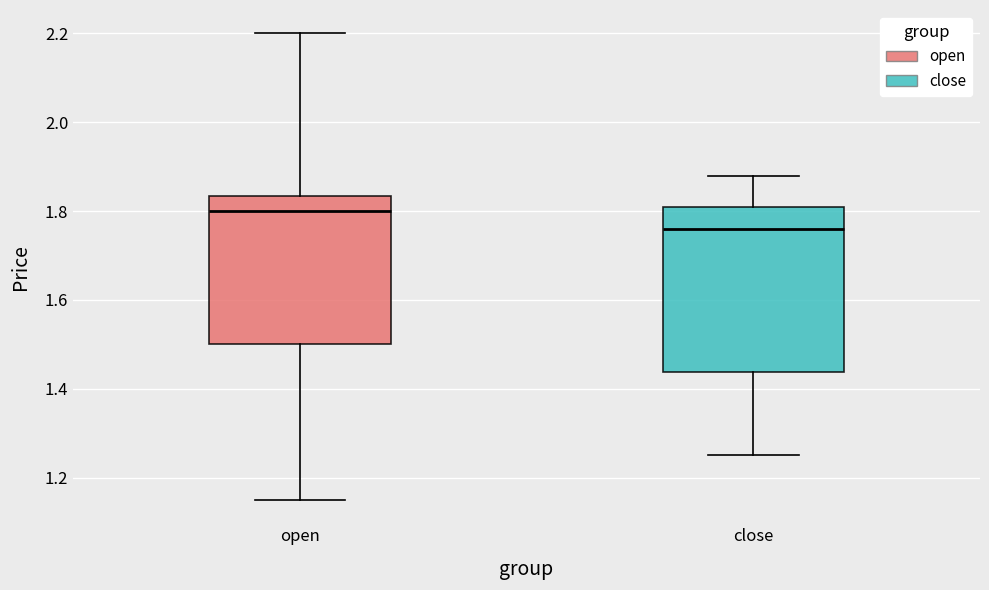

Where does the lower whisker of the box for close end on the y-axis? The values are not printed on the chart, so give them approximately, as read against the axis.

1.26